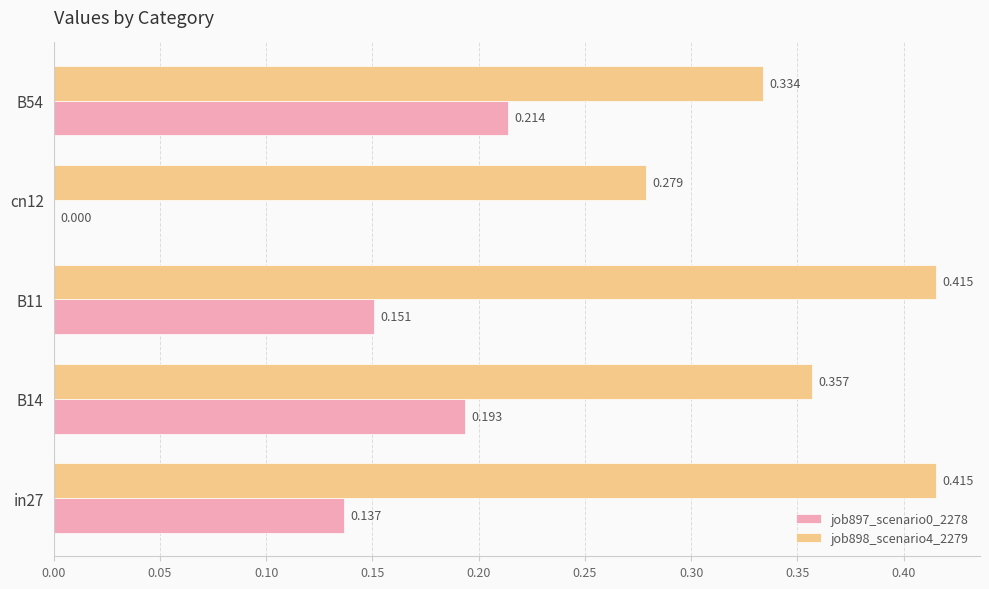

What are all the series names shown in the legend?

job897_scenario0_2278, job898_scenario4_2279